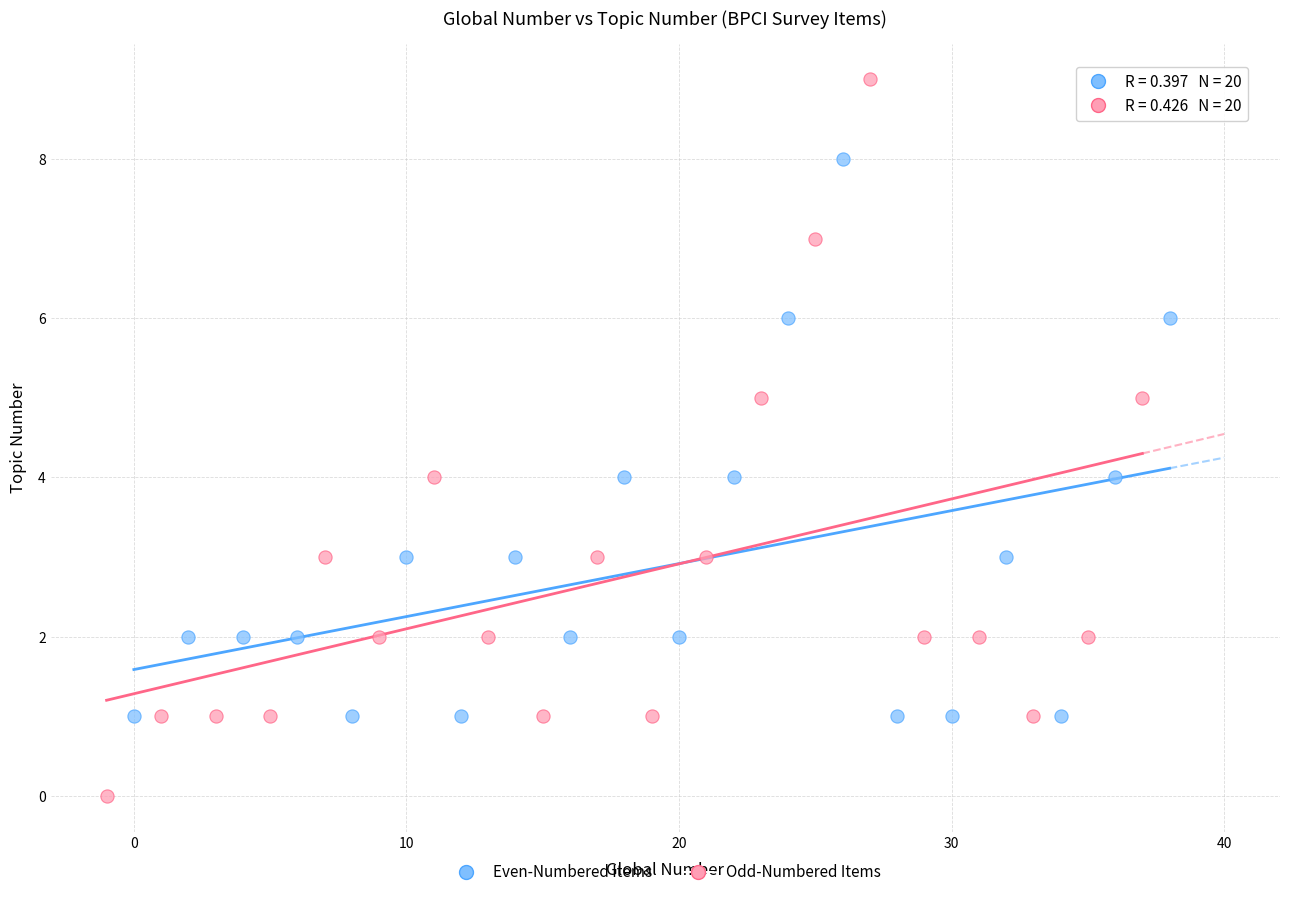

Which series reaches the minimum Y coordinate?

Odd-Numbered Items